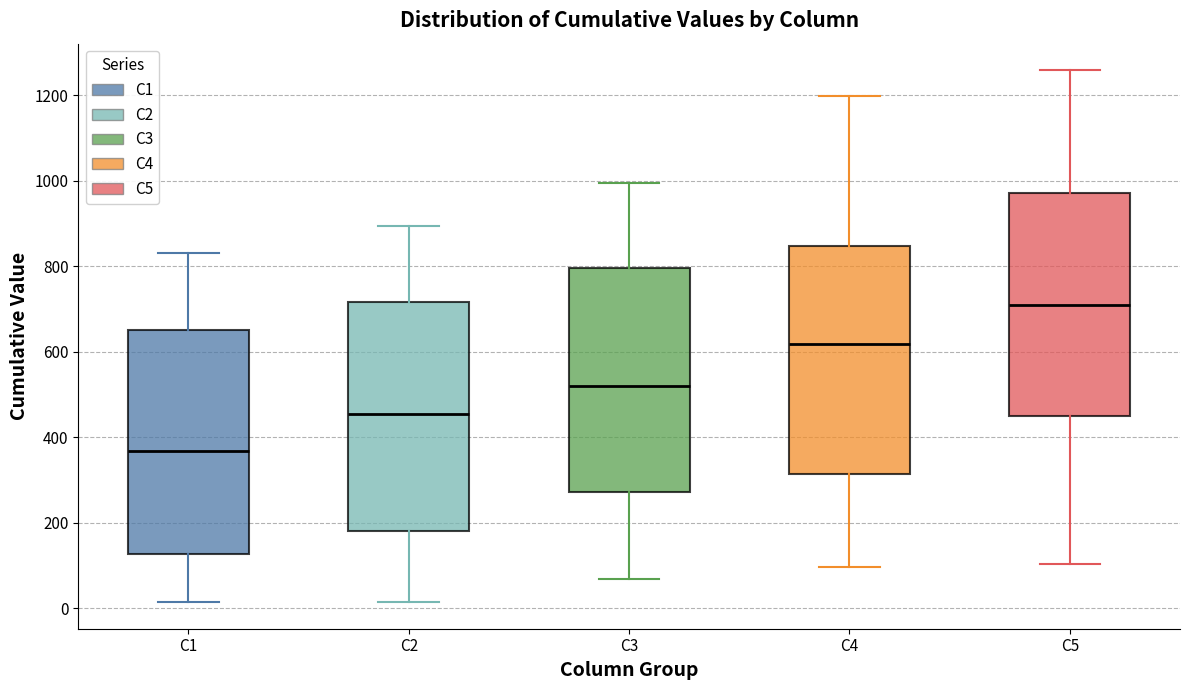

Reading left to right, transcribe this box plot: for each box, give where its median line is, the range the box spans, and where its two whiskers end, as read against the y-axis. The values are not printed on the chart, so give them approximately, as read against the axis.

C1: median 360, box 120 to 640, whiskers 20 to 840
C2: median 460, box 180 to 720, whiskers 20 to 900
C3: median 520, box 280 to 800, whiskers 60 to 1000
C4: median 620, box 320 to 840, whiskers 100 to 1200
C5: median 720, box 460 to 980, whiskers 100 to 1260